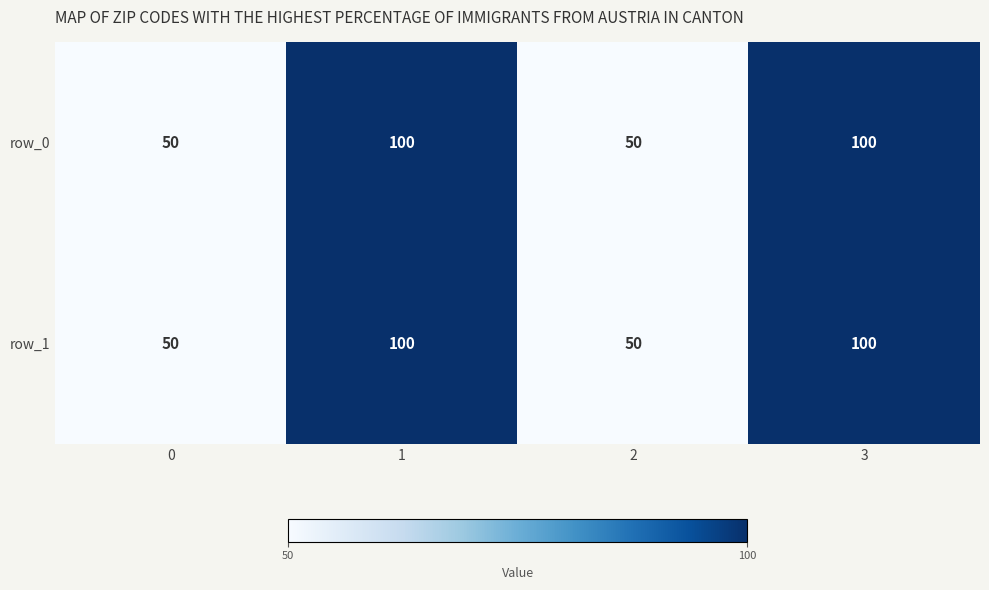

What is the highest value of the row_0 series?

100